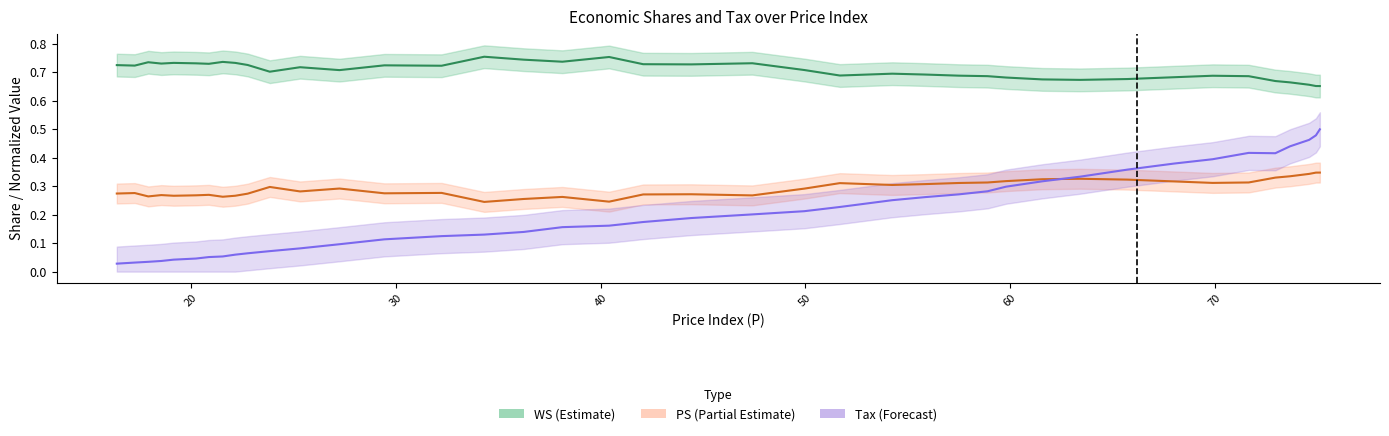

List the series in order of their peak value, highest first.

WS, Tax, PS